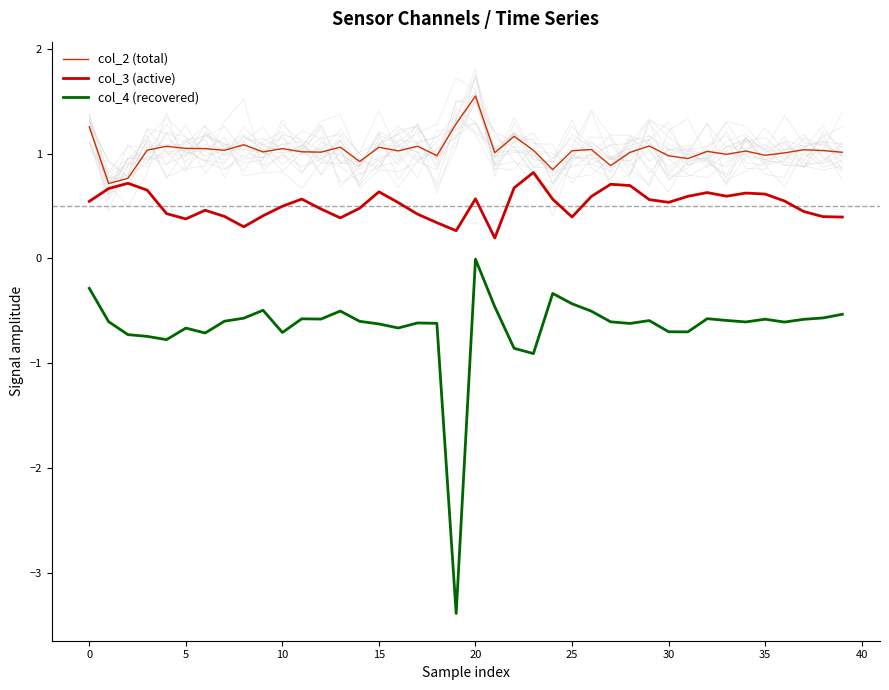

The value of col_4 (recovered) at 20 is -0.0. True or false?

True